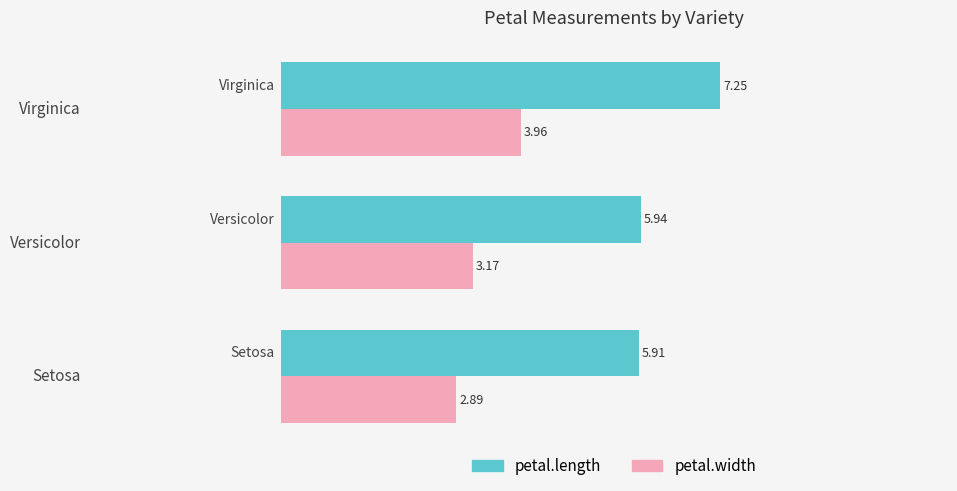

What is the sum of all petal.length values?

19.1